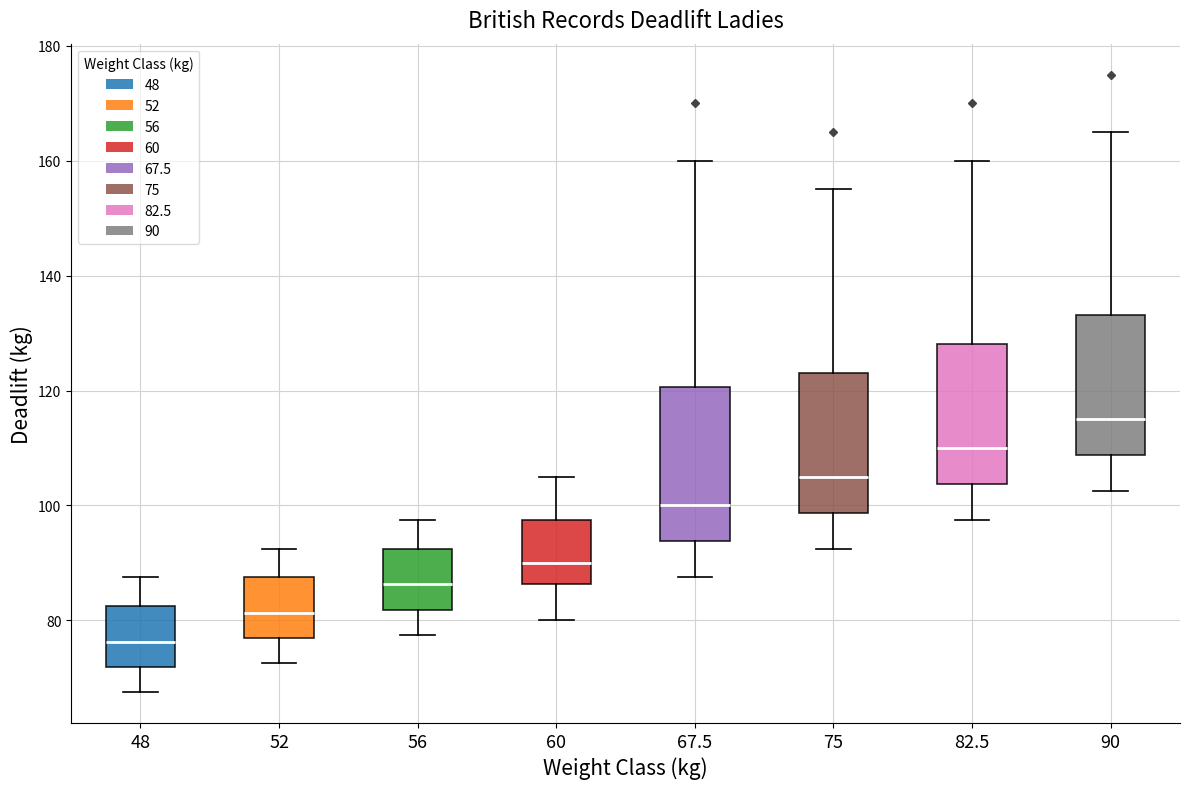

Reading left to right, transcribe this box plot: for each box, give where its median line is, the range the box spans, and where its two whiskers end, as read against the y-axis. The values are not printed on the chart, so give them approximately, as read against the axis.

48: median 76, box 72 to 82, whiskers 68 to 88
52: median 82, box 76 to 88, whiskers 72 to 92
56: median 86, box 82 to 92, whiskers 78 to 98
60: median 90, box 86 to 98, whiskers 80 to 106
67.5: median 100, box 94 to 120, whiskers 88 to 160
75: median 106, box 98 to 124, whiskers 92 to 156
82.5: median 110, box 104 to 128, whiskers 98 to 160
90: median 116, box 108 to 134, whiskers 102 to 166